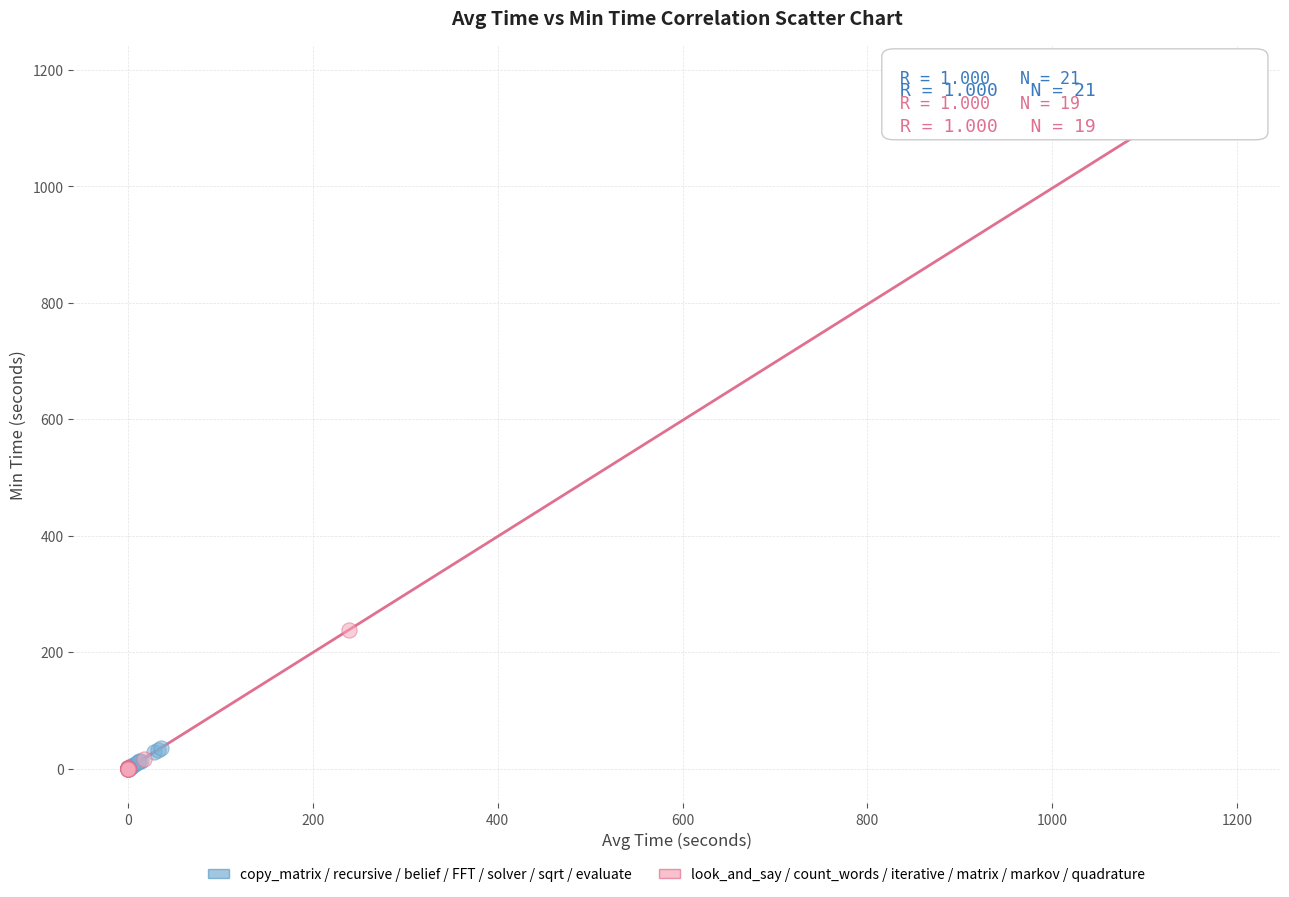

Which series reaches the maximum Y coordinate?

look_and_say / count_words / iterative / matrix / markov / quadrature